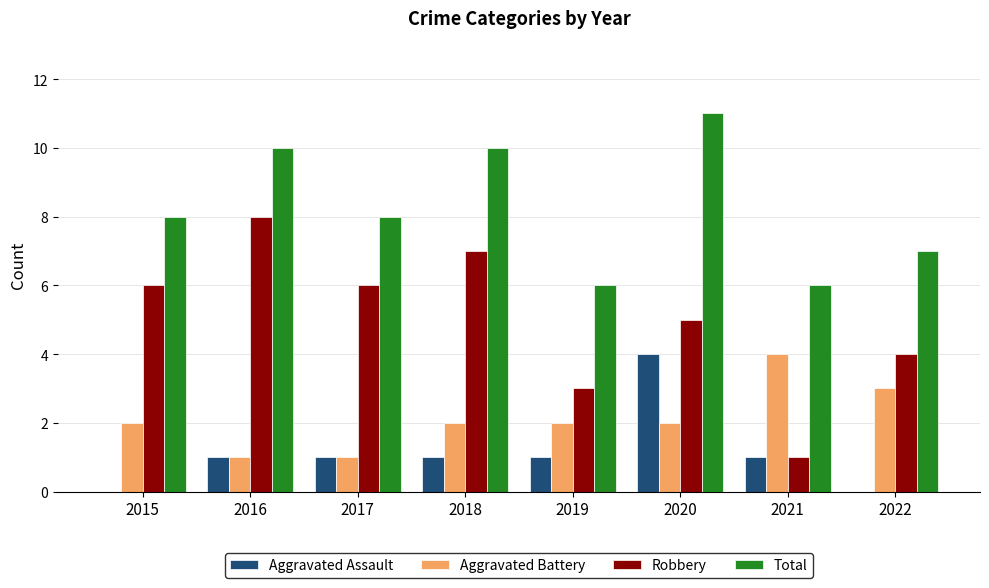

Is it true that Total equals 8 at 2017?

True